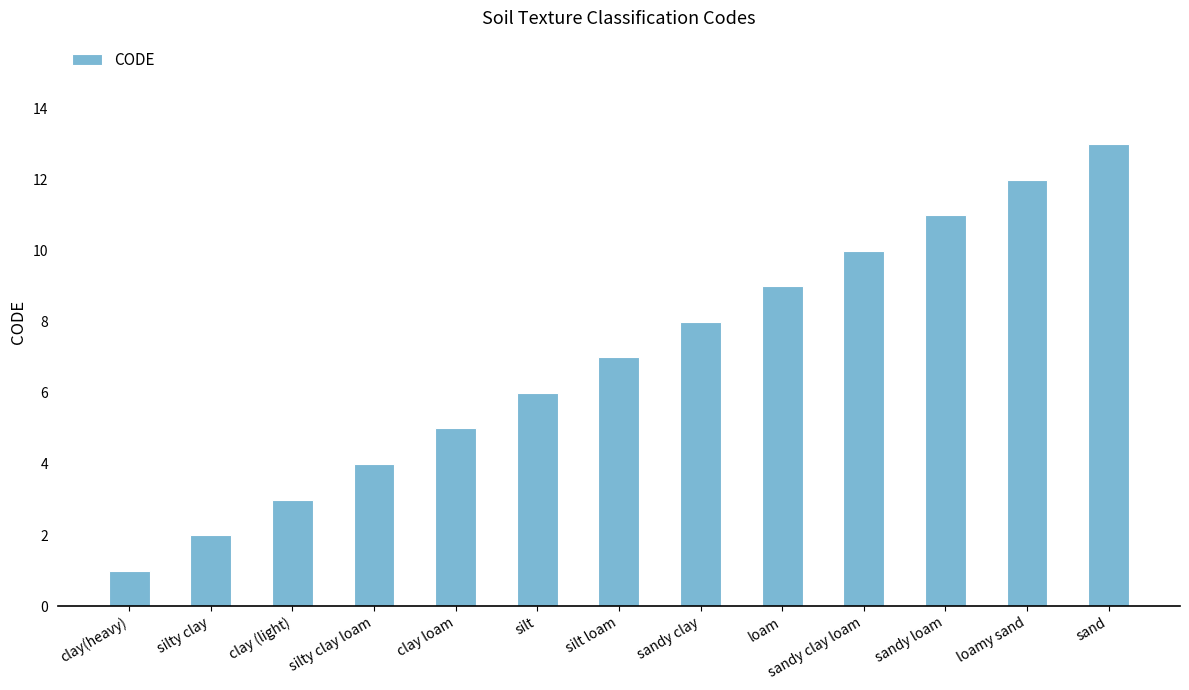

Which category has the lowest value across all series?

clay(heavy)